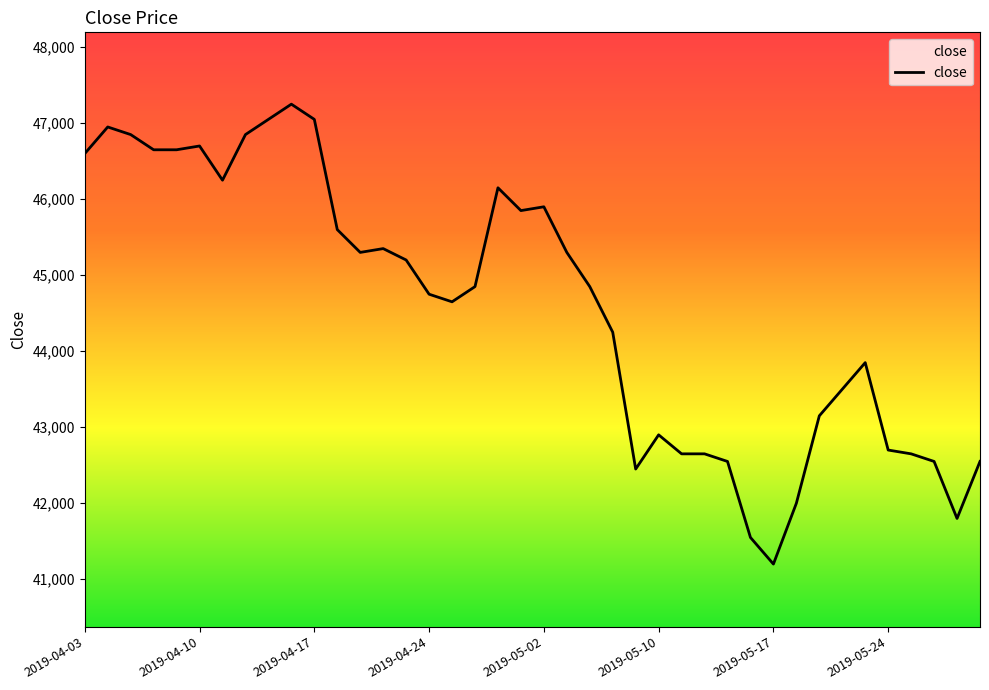

What is the difference between the maximum and minimum values?

6050